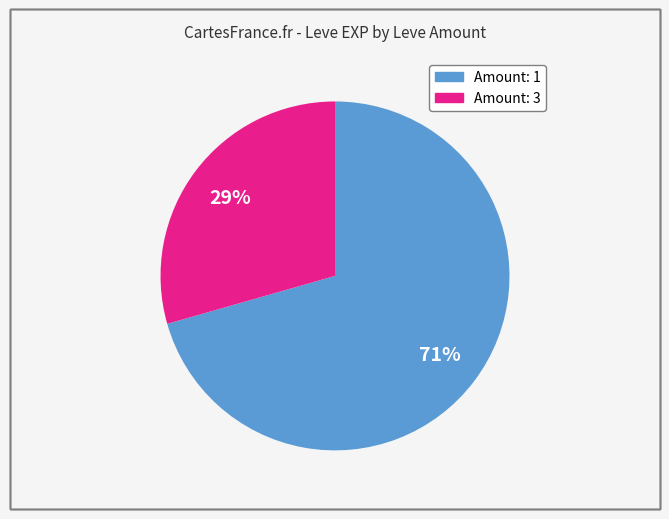

To the nearest percent, what is the average slice percentage?

50%